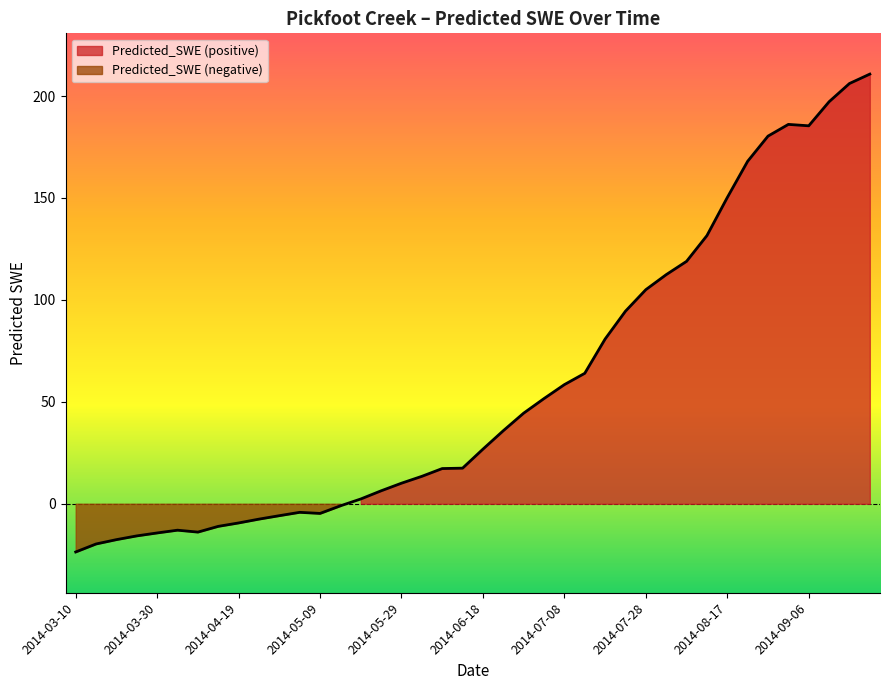

What is the label of the 8th point from the right?

2014-08-17